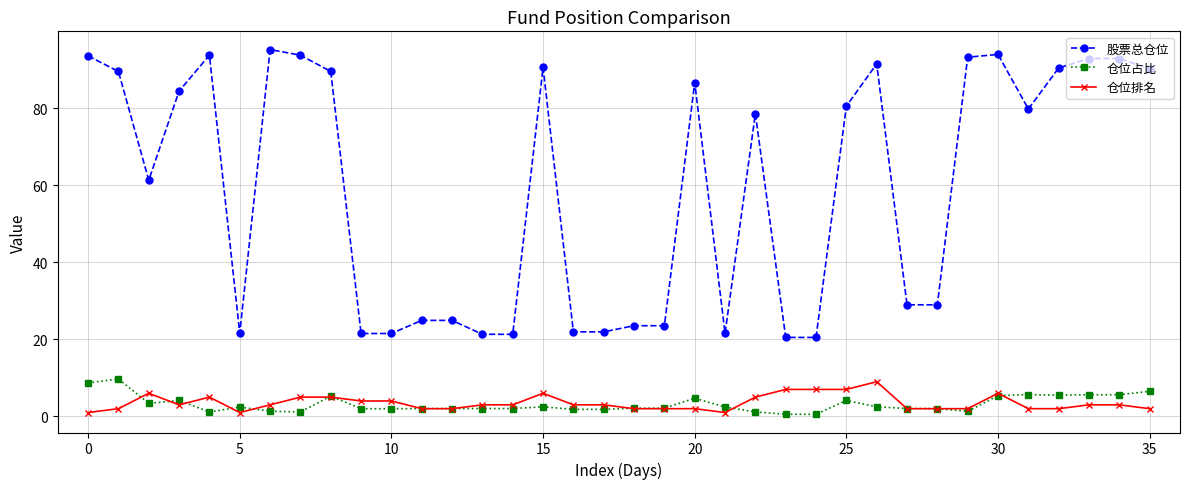

What is the value of the 仓位排名 point at the 31st from the left?

6.0